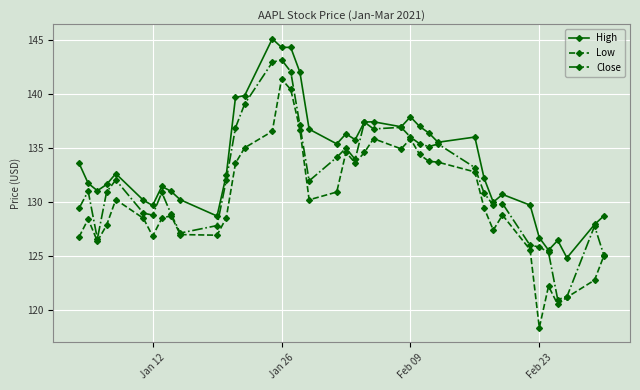

What is the value of the Close point at the 24th from the left?

136.8